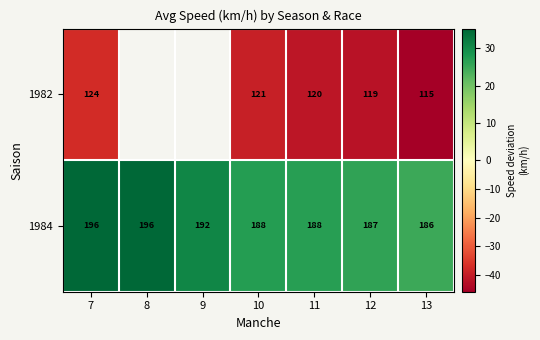

What is the maximum value shown in the chart?

35.3